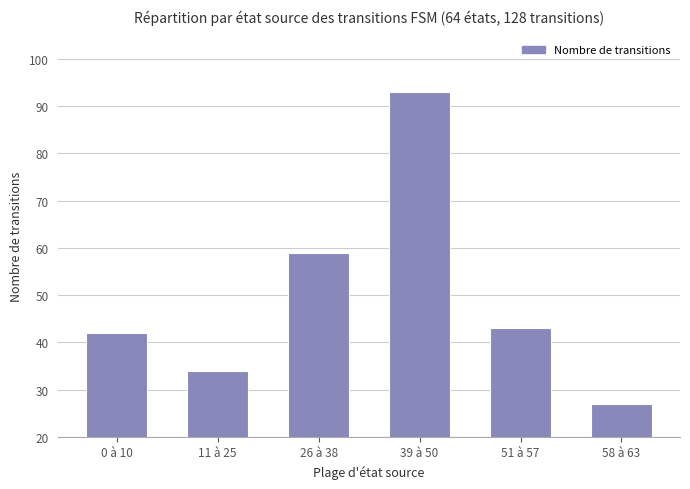

How many data points are less than 43?

3